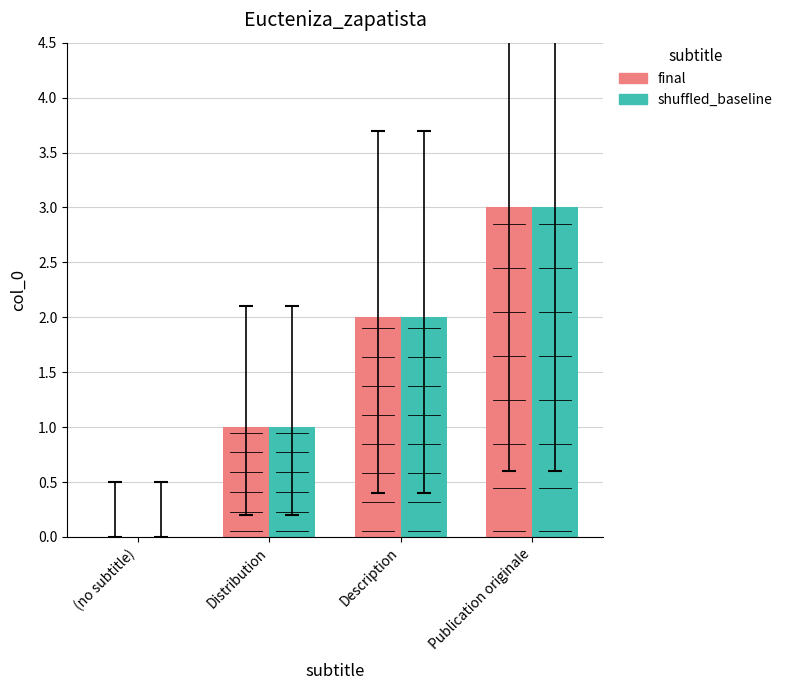

How many values in shuffled_baseline are above zero?

3